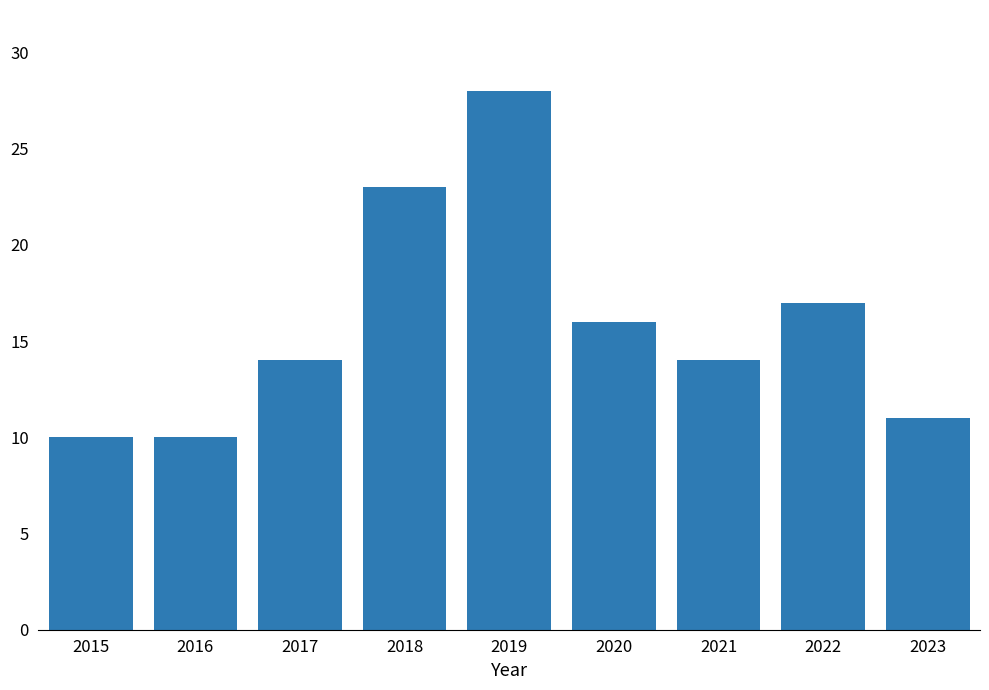

Reading right to left, transcribe all the data shown in this chart.

2023=11	2022=17	2021=14	2020=16	2019=28	2018=23	2017=14	2016=10	2015=10